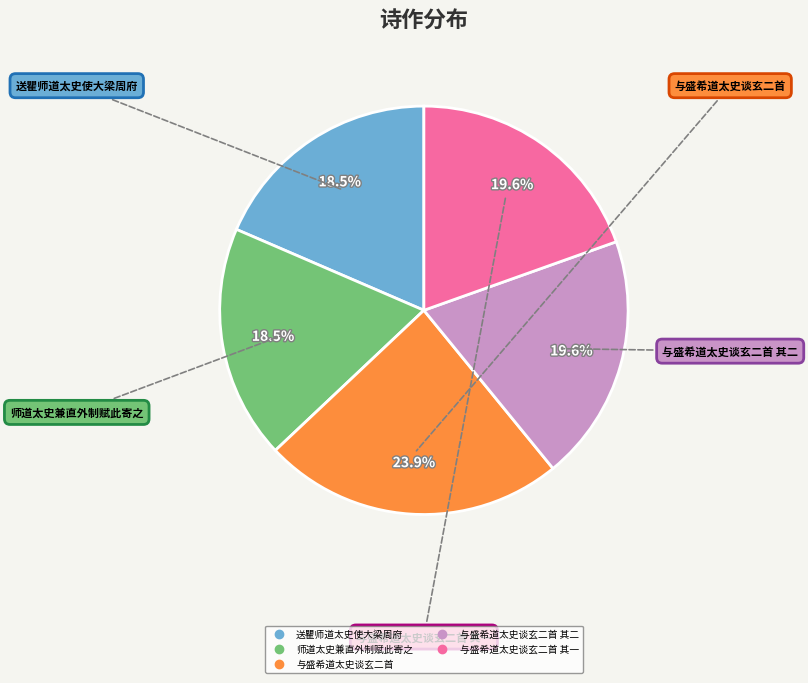

Is there a majority slice in this chart?

No